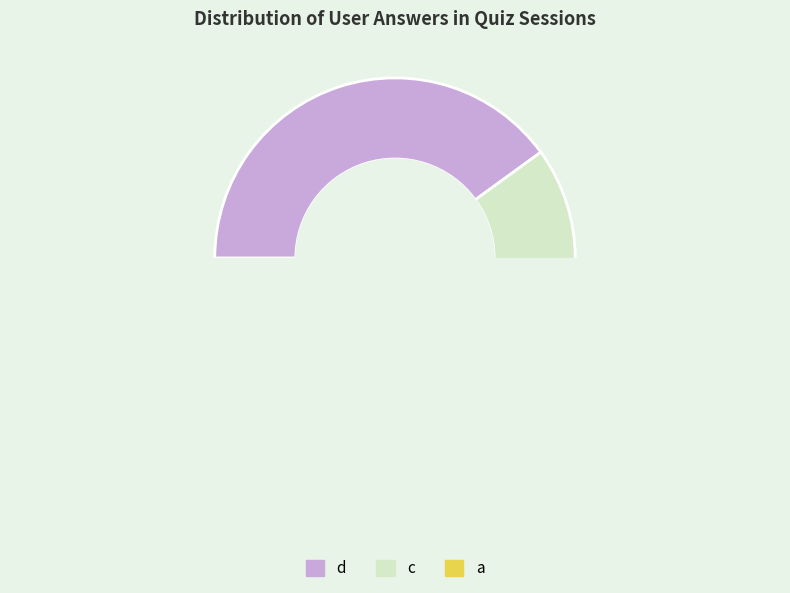

Count the number of slices in the pie.

3